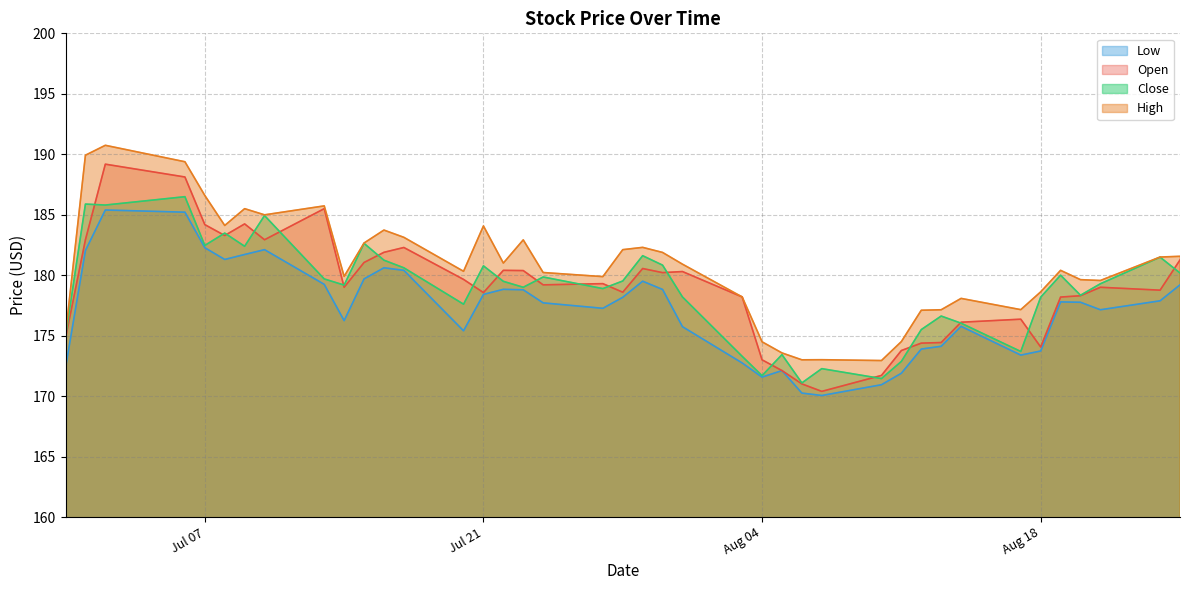

Which series has the largest total across all categories?

High